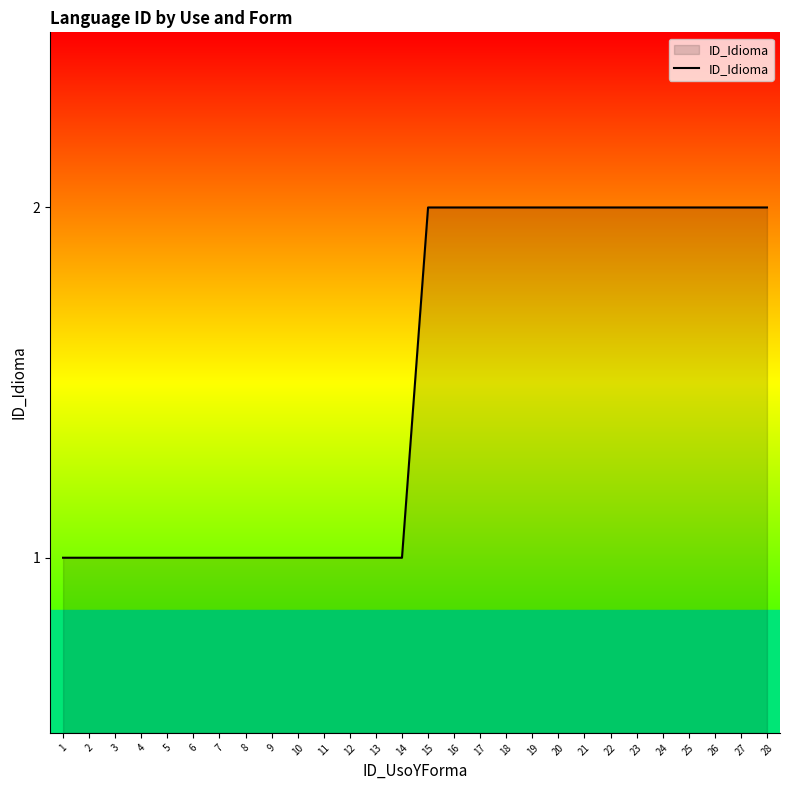

What is the sum of the values at 14 and 1?

2